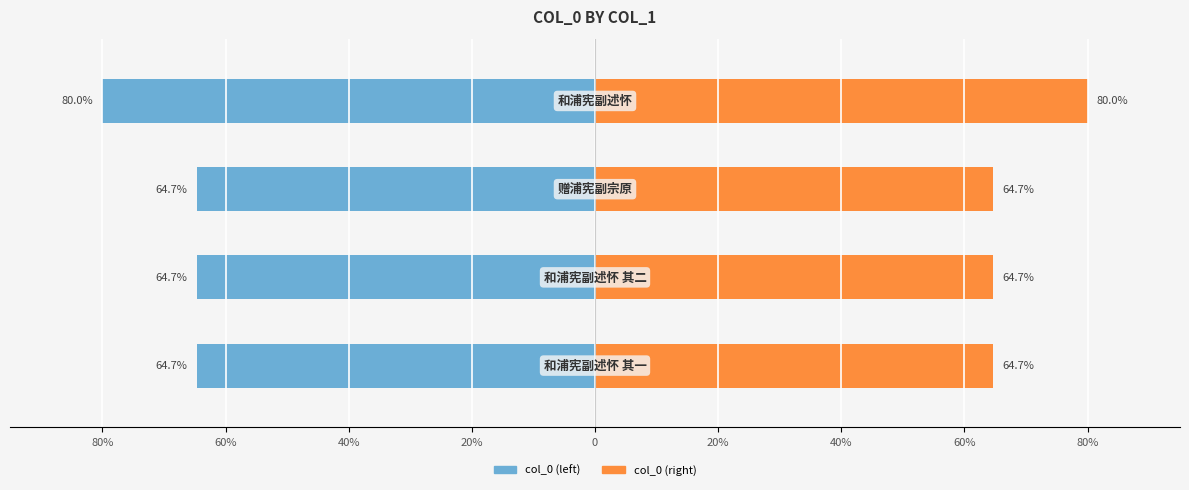

What is the difference between the maximum and minimum values in the col_0 (mirror) series?

15.3